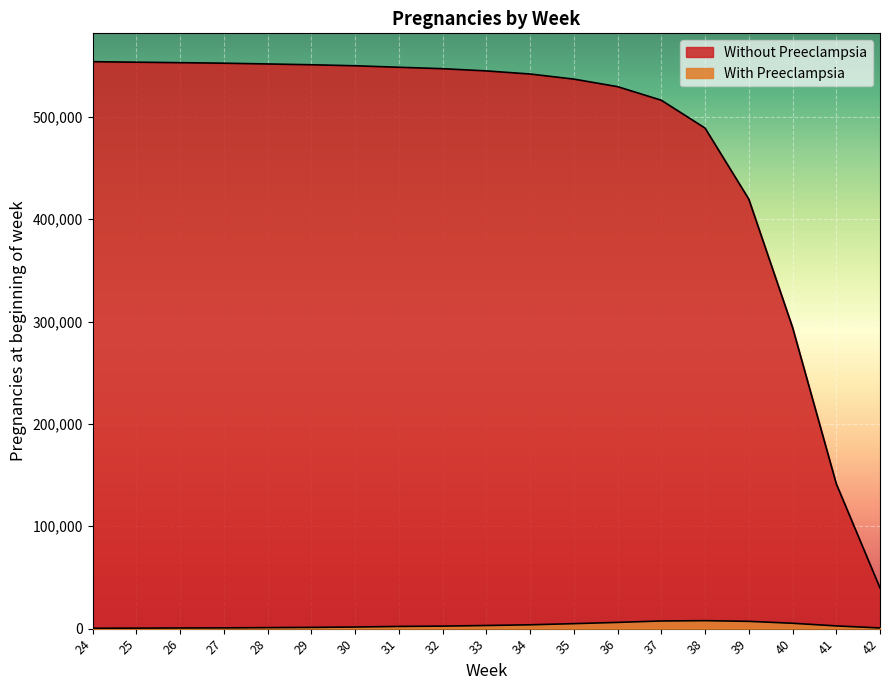

The value of Without Preeclampsia at 28 is 551749. True or false?

True